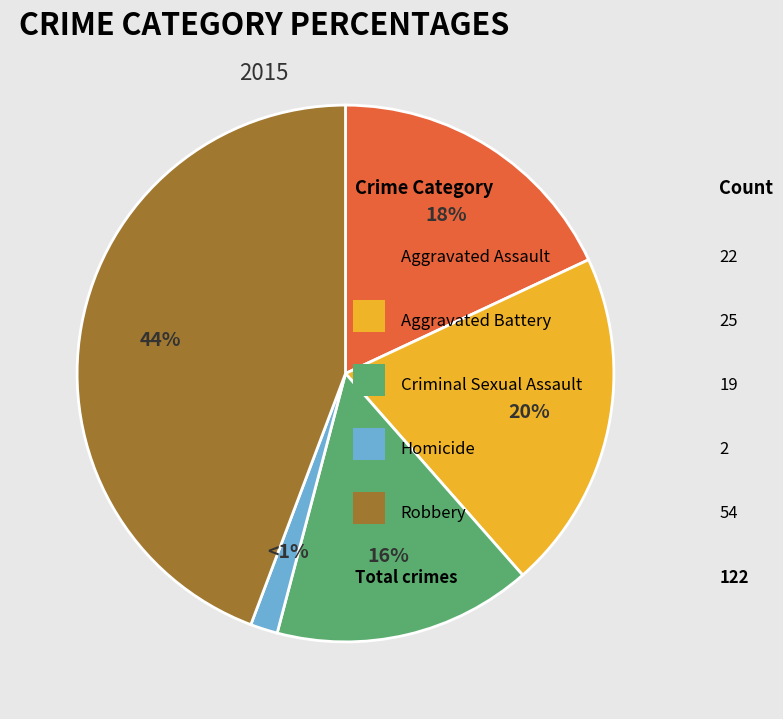

To the nearest percent, what percentage of the pie is Aggravated Battery?

20%